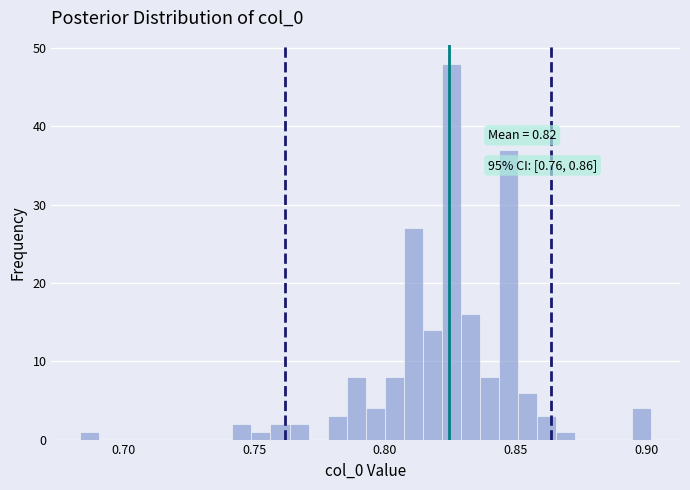

Around what value on the x-axis is the tallest bar? Give the approximate position of its centre, as read against the axis.

0.825